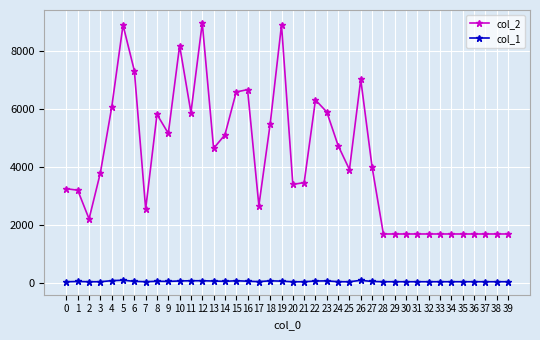

True or false: col_2 and col_1 cross at least once.

False